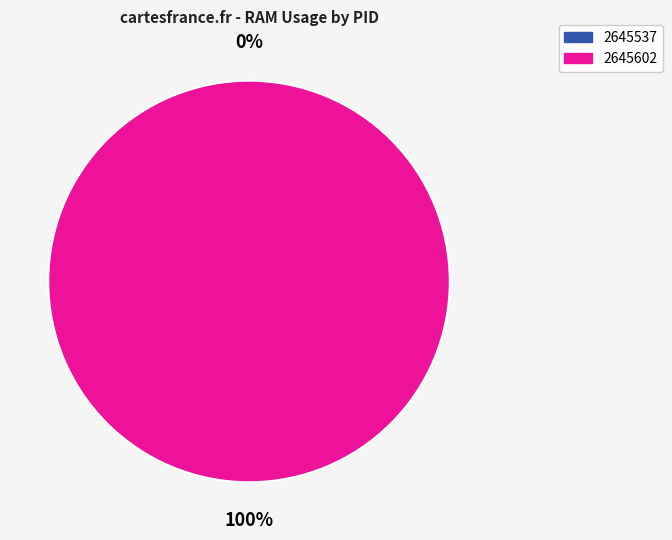

Rank the categories by value from lowest to highest.

2645537, 2645602